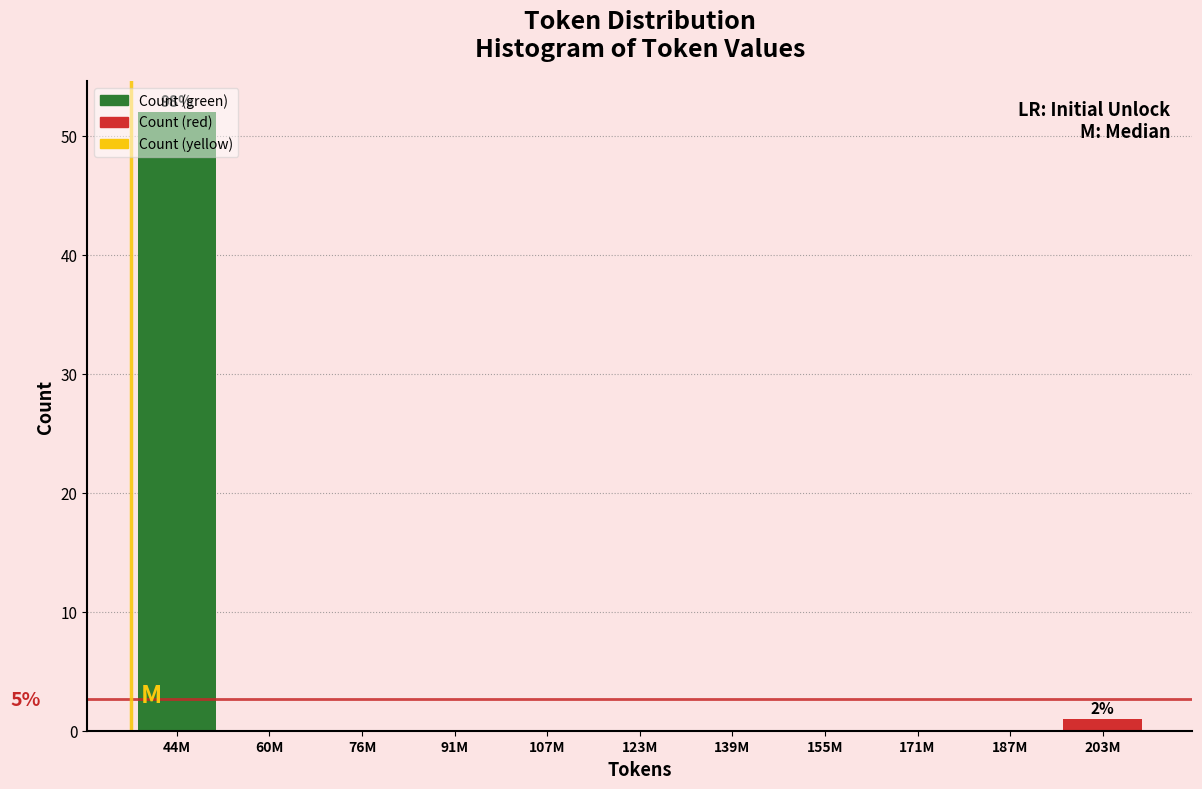

What is the greatest value displayed?

52